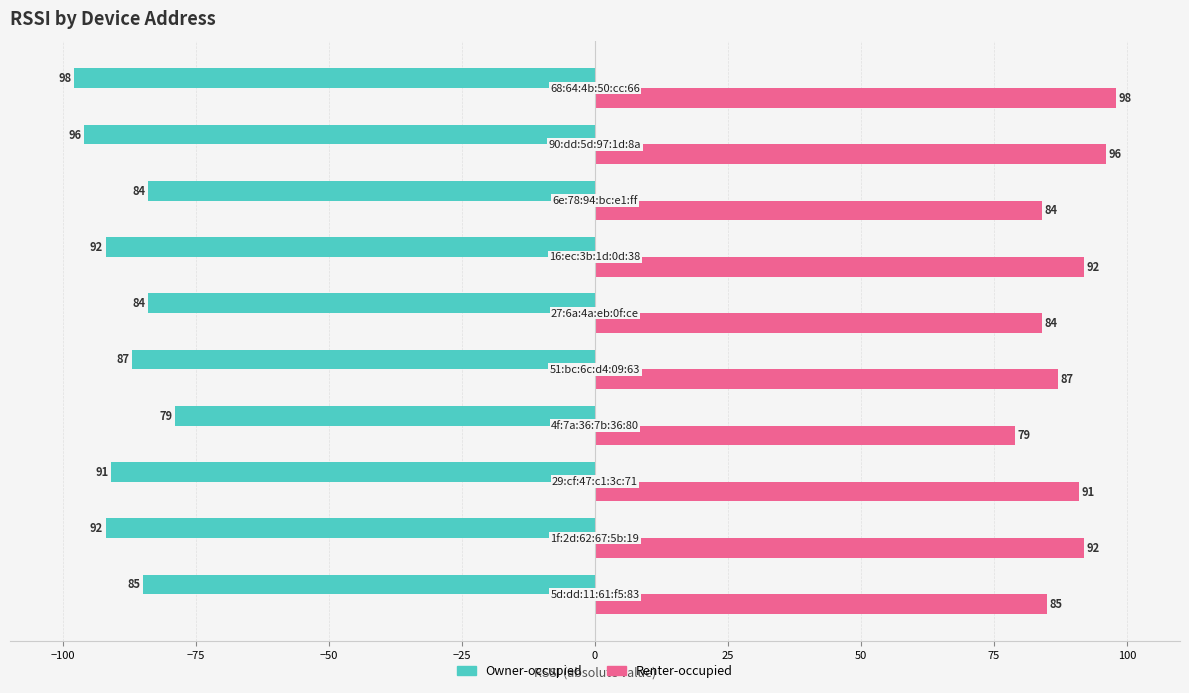

List the series in order of their peak value, highest first.

Renter-occupied, Owner-occupied